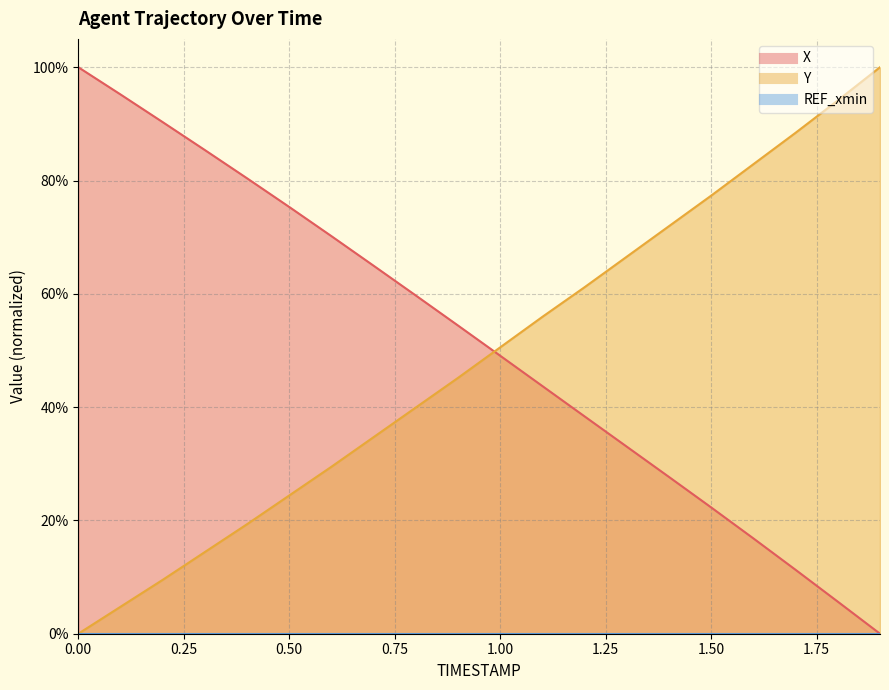

Reading left to right, what are all the values shown in this chart?

X: 0.0=1.0	0.1=1.0	0.2=0.9	0.3=0.9	0.4=0.8	0.5=0.8	0.6=0.7	0.7=0.6	0.8=0.6	0.9=0.5	1.0=0.5	1.1=0.4	1.2=0.4	1.3=0.3	1.4=0.3	1.5=0.2	1.6=0.2	1.7=0.1	1.8=0.1	1.9=0.0
Y: 0.0=0.0	0.1=0.0	0.2=0.1	0.3=0.1	0.4=0.2	0.5=0.2	0.6=0.3	0.7=0.3	0.8=0.4	0.9=0.5	1.0=0.5	1.1=0.6	1.2=0.6	1.3=0.7	1.4=0.7	1.5=0.8	1.6=0.8	1.7=0.9	1.8=0.9	1.9=1.0